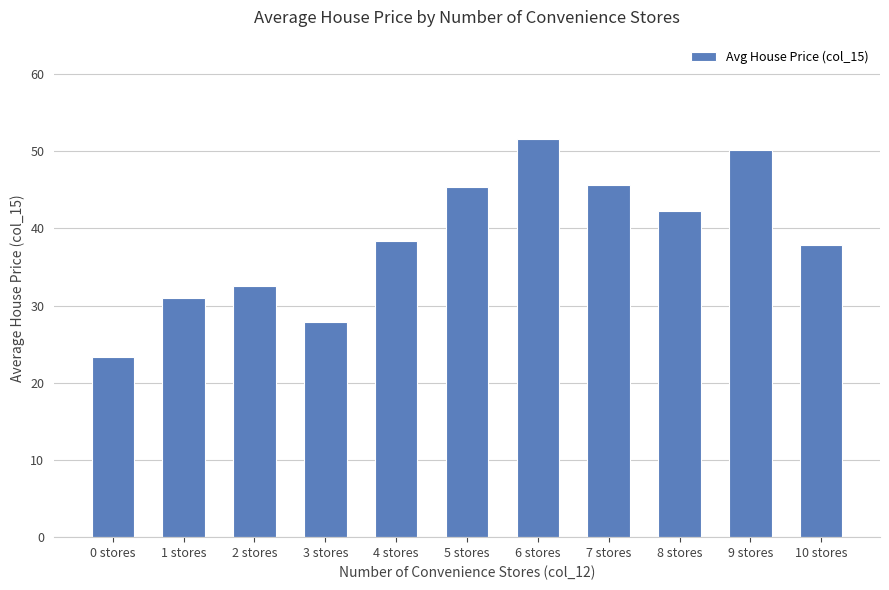

Count the number of categories in the chart.

11